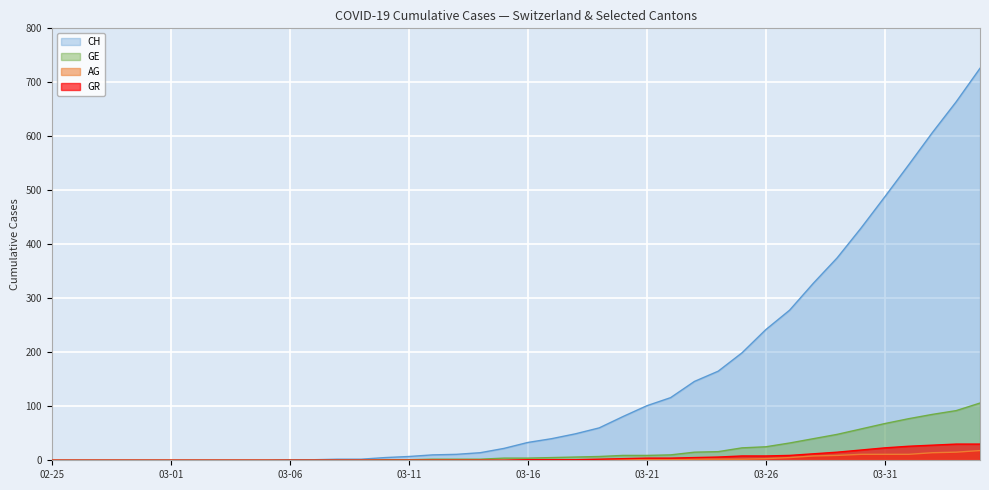

Which category has the highest value in the AG series?

2020-04-04